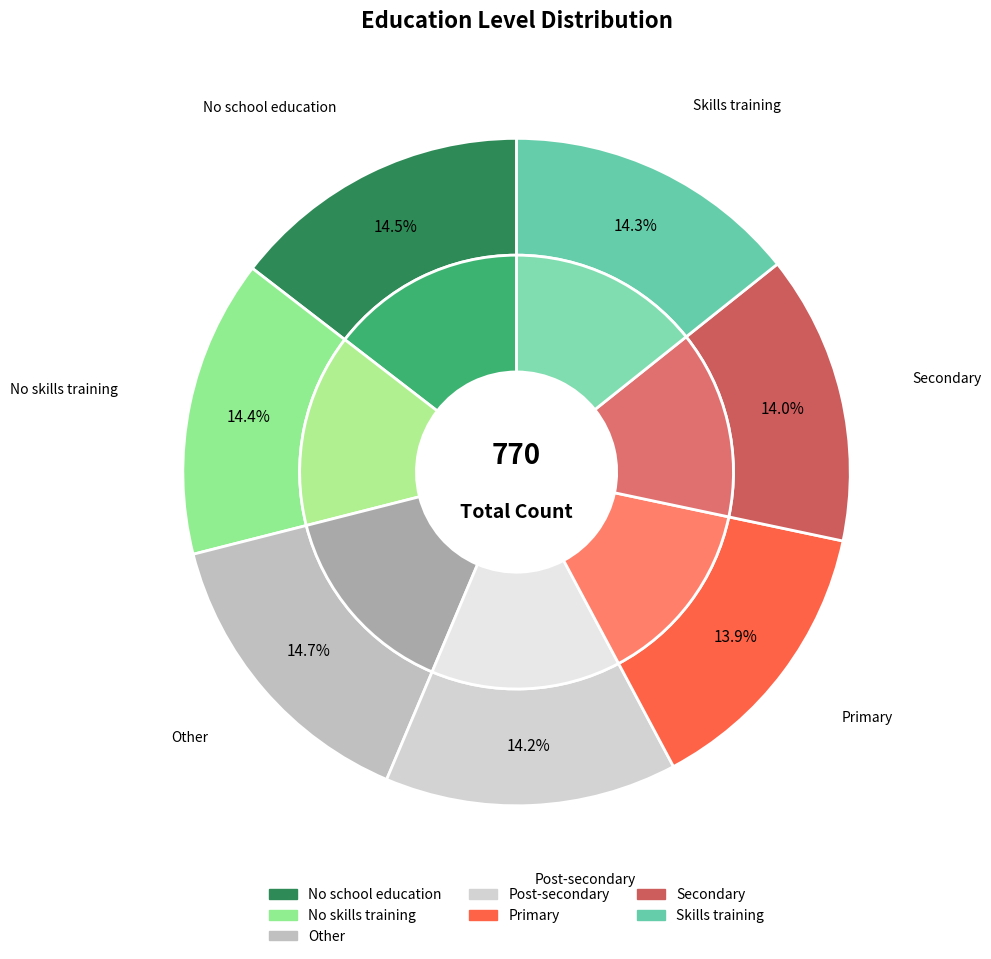

Is it true that Secondary is 23% of the pie?

False